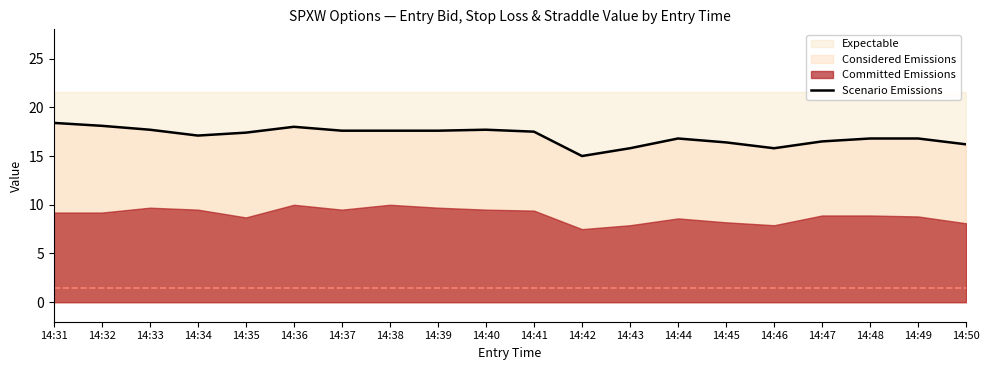

At which label does Scenario Emissions reach its minimum?

14:42